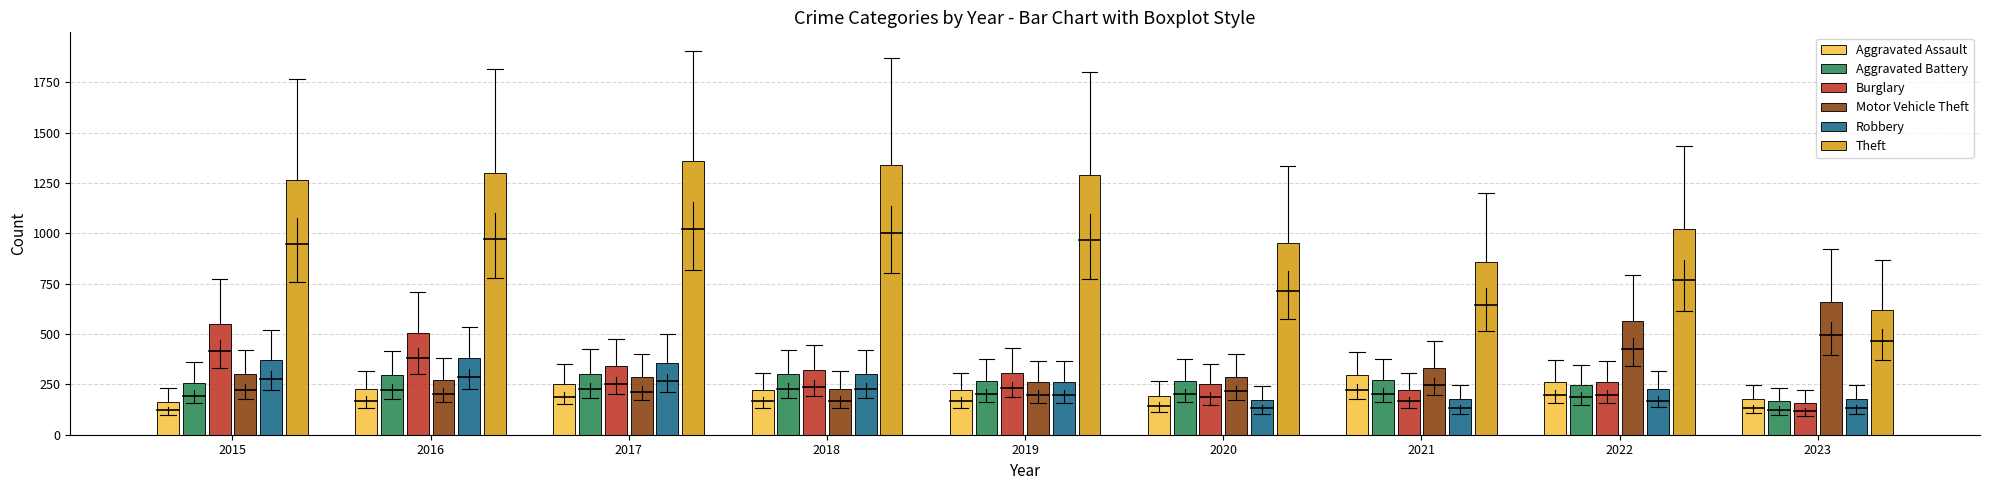

The value of Theft at 2023 is 1104. True or false?

False